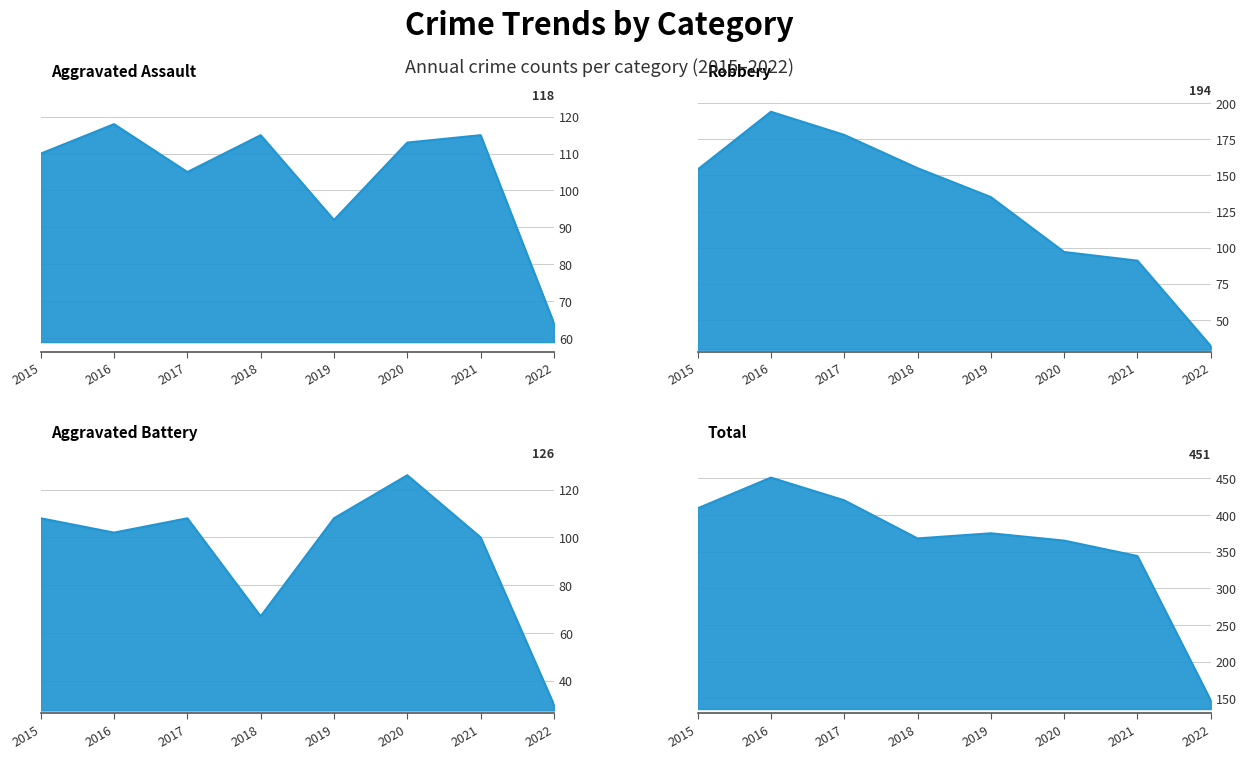

What is the sum of all Robbery values?

1036